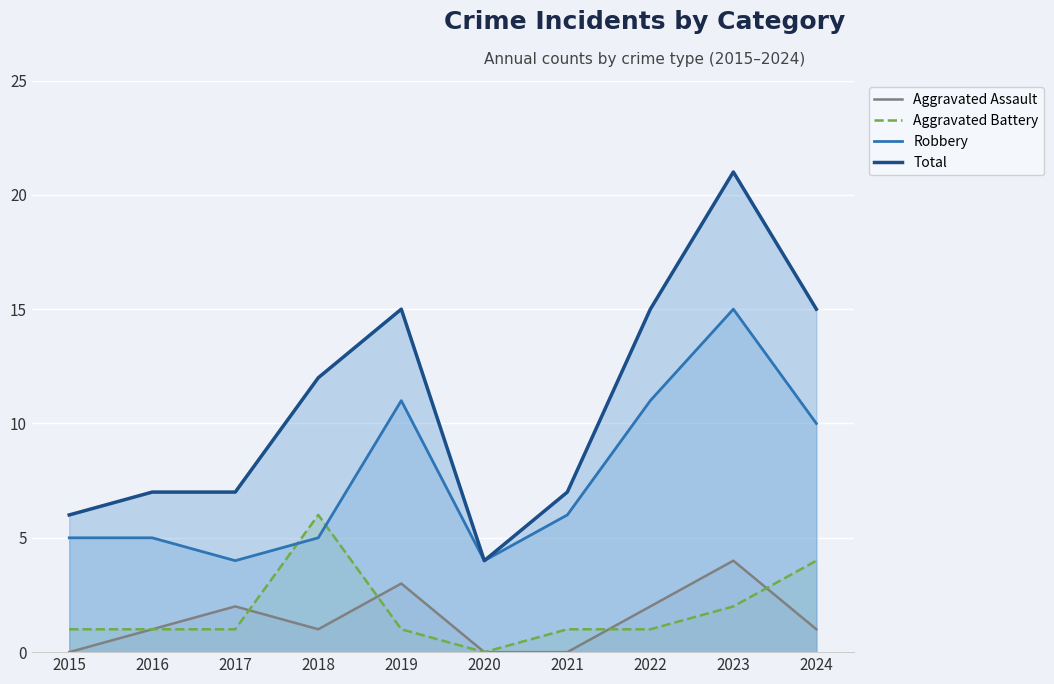

Reading left to right, extract all data points from this chart.

Aggravated Assault: 2015=0	2016=1	2017=2	2018=1	2019=3	2020=0	2021=0	2022=2	2023=4	2024=1
Aggravated Battery: 2015=1	2016=1	2017=1	2018=6	2019=1	2020=0	2021=1	2022=1	2023=2	2024=4
Robbery: 2015=5	2016=5	2017=4	2018=5	2019=11	2020=4	2021=6	2022=11	2023=15	2024=10
Total: 2015=6	2016=7	2017=7	2018=12	2019=15	2020=4	2021=7	2022=15	2023=21	2024=15